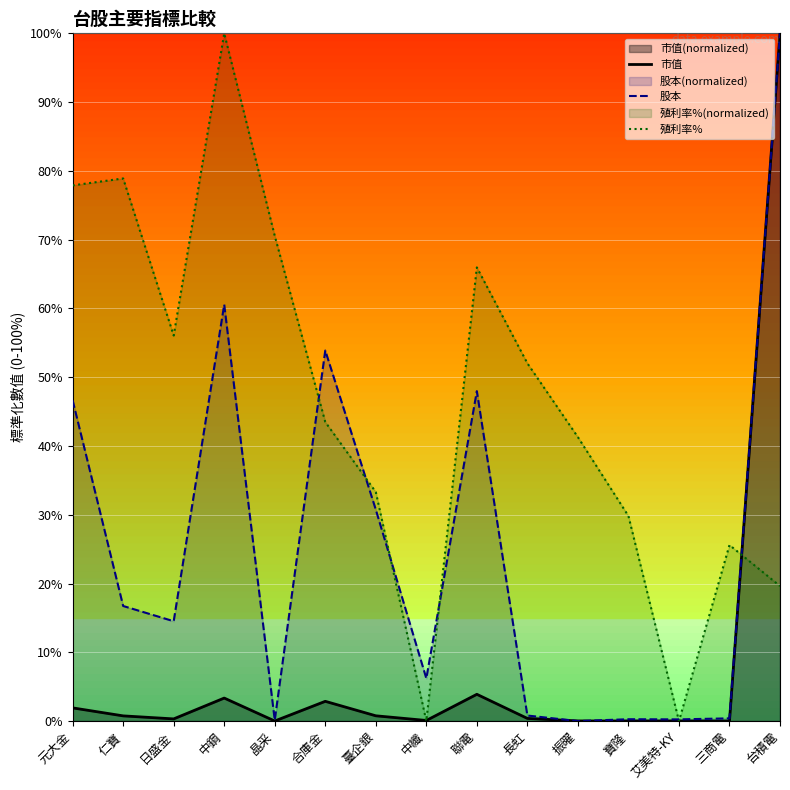

What is the label of the 2nd point from the left?

仁寶